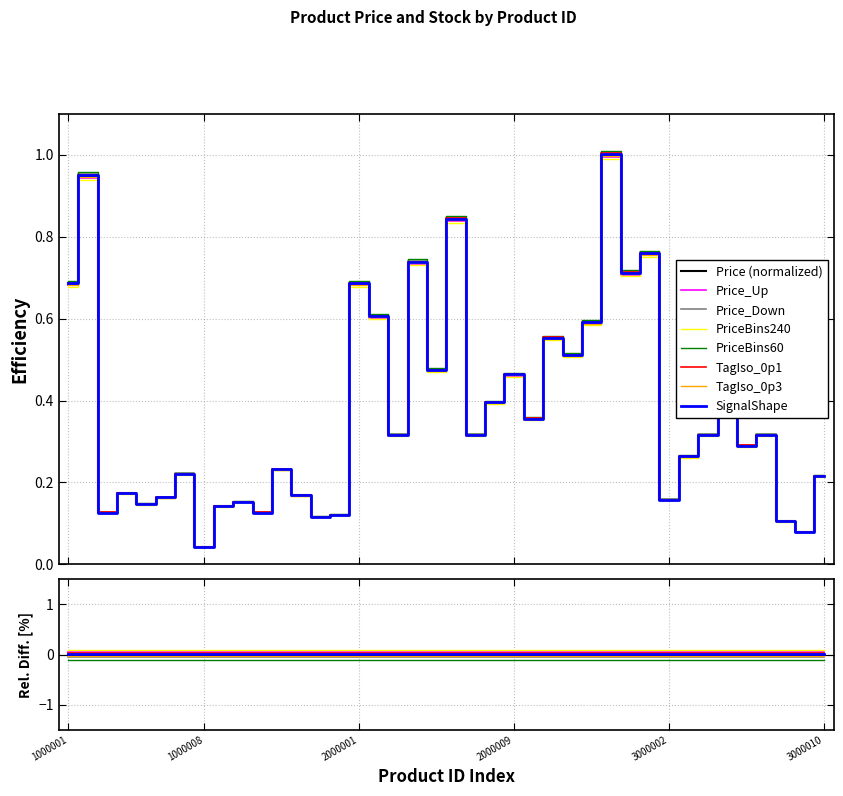

What is the difference between the maximum and minimum values?

1.0